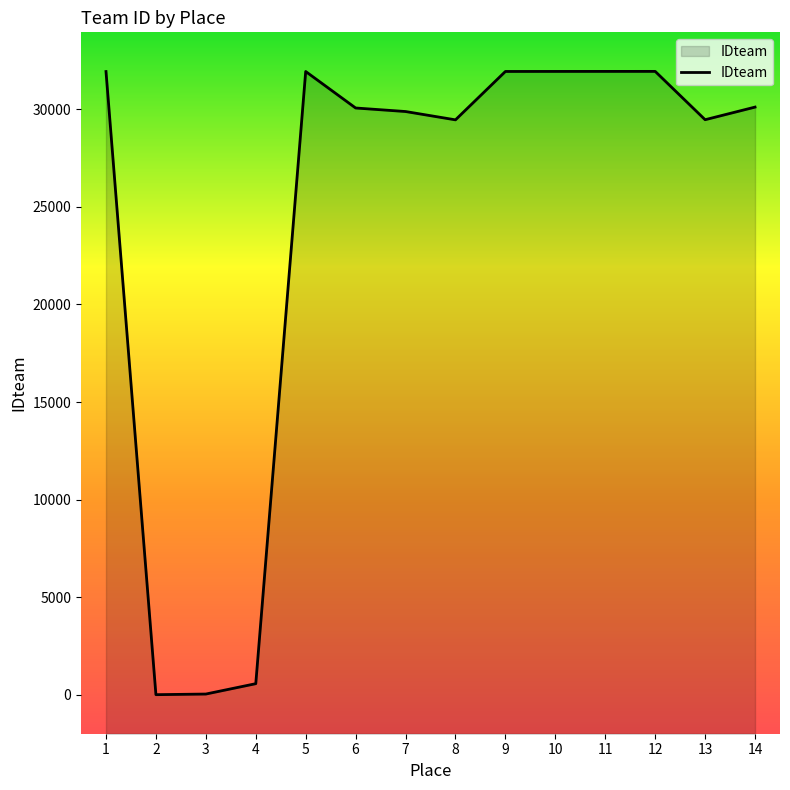

True or false: there are more than 1 points higher than both neighbors.

True